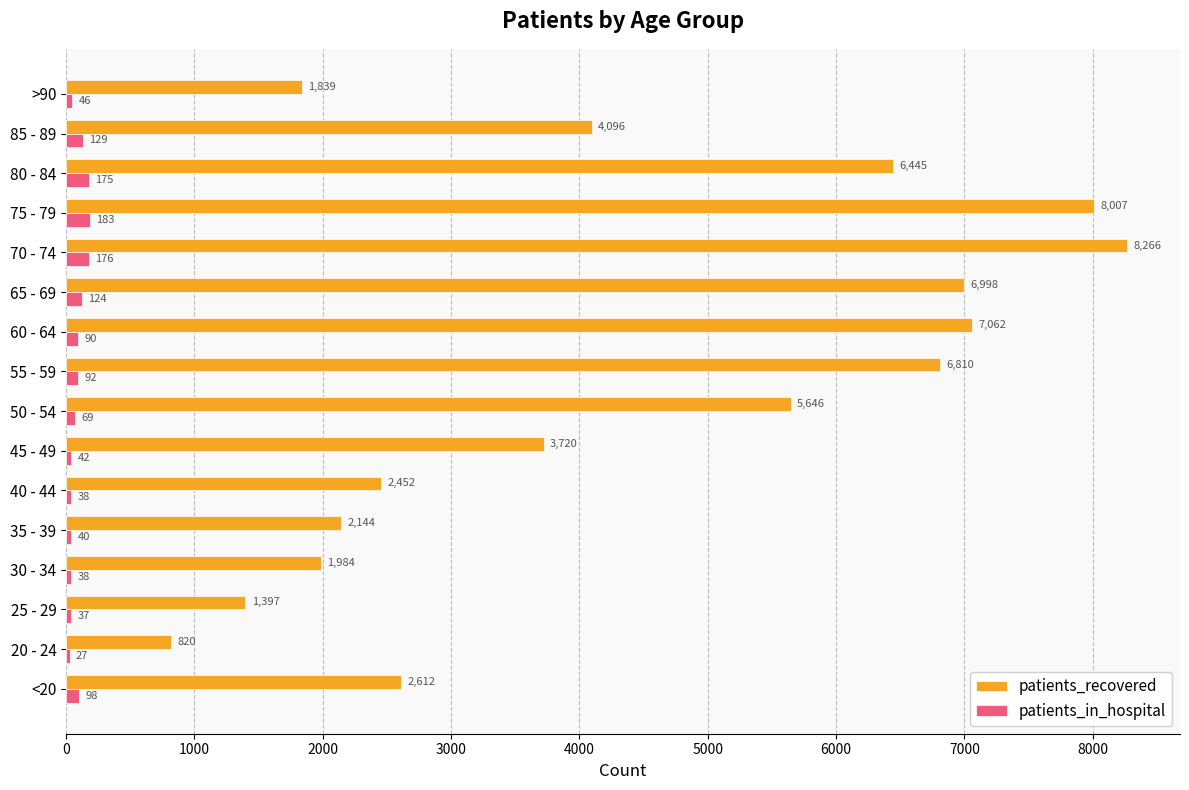

Which series has the largest range (max minus min)?

patients_recovered